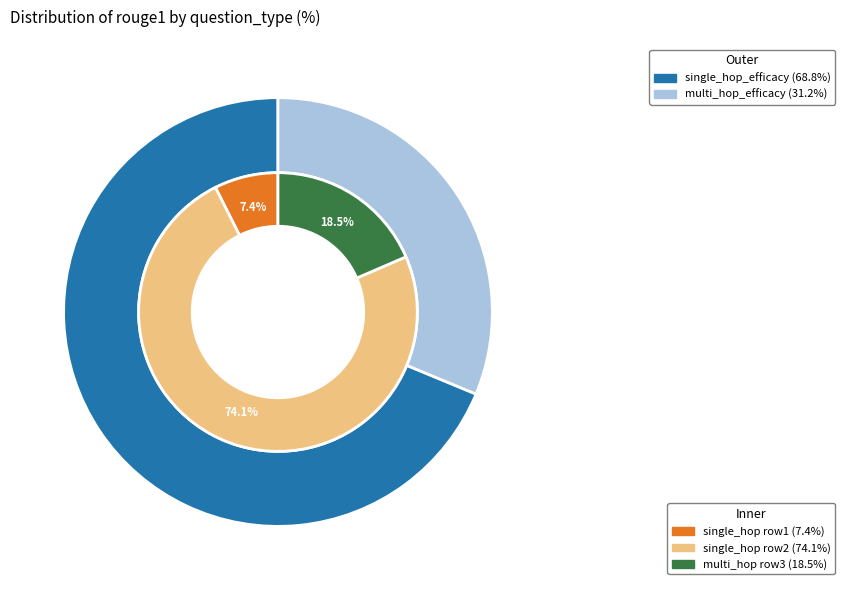

Which slice represents more than half of the pie?

single_hop_efficacy